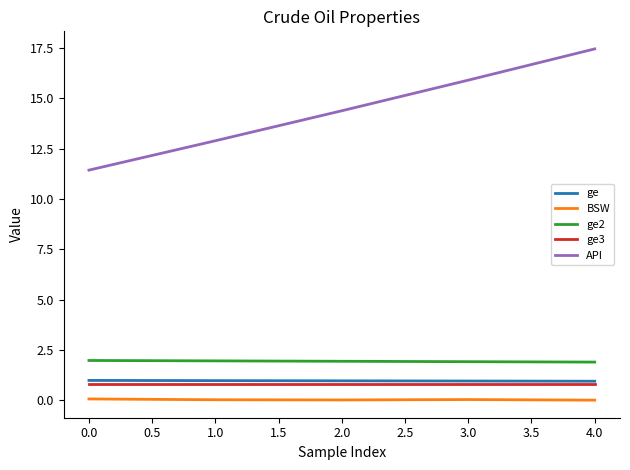

Is it true that API equals 12.9 at 1.0?

True